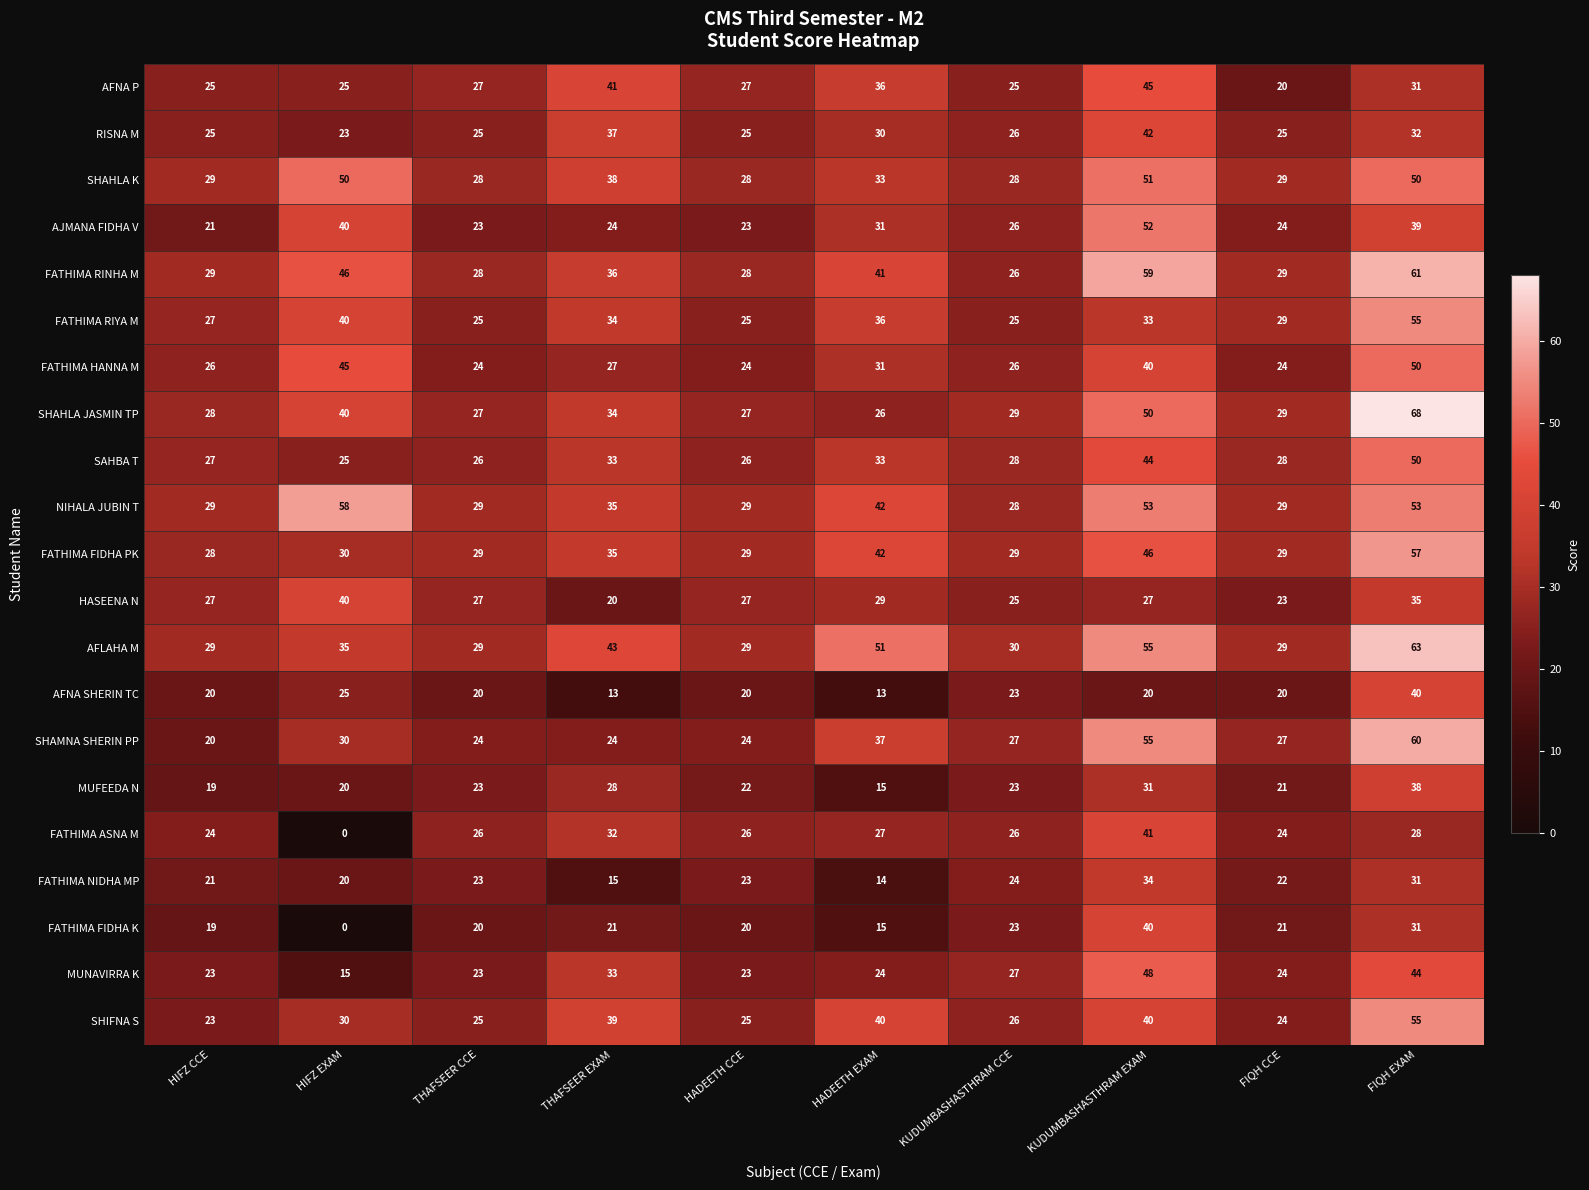

What is the difference between the highest and lowest values at HADEETH EXAM?

38